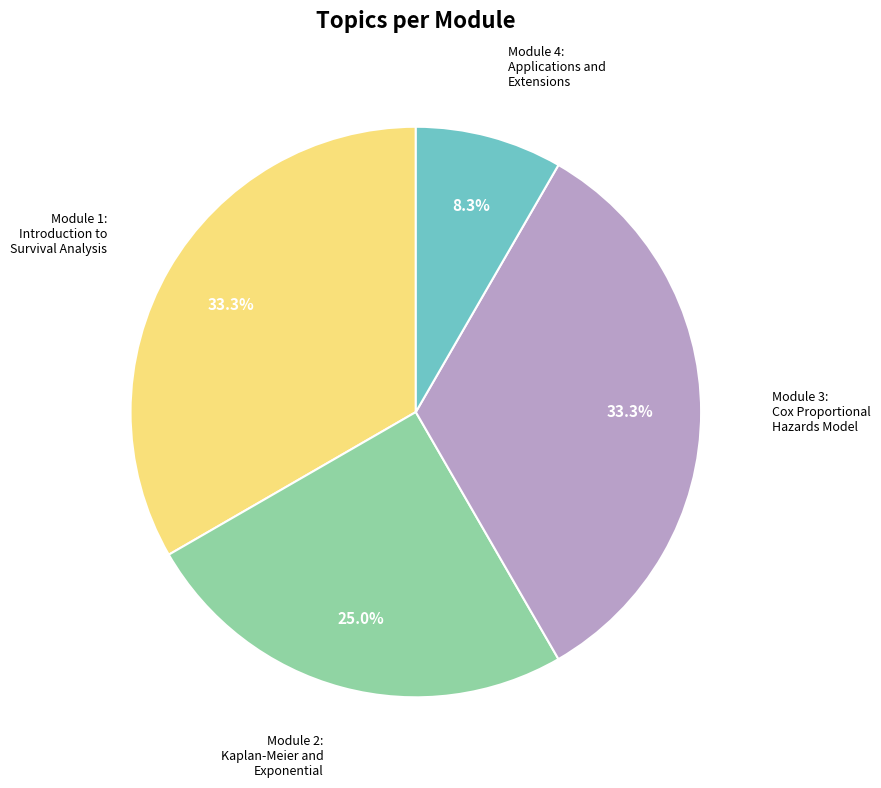

How many slices are in this pie chart?

4